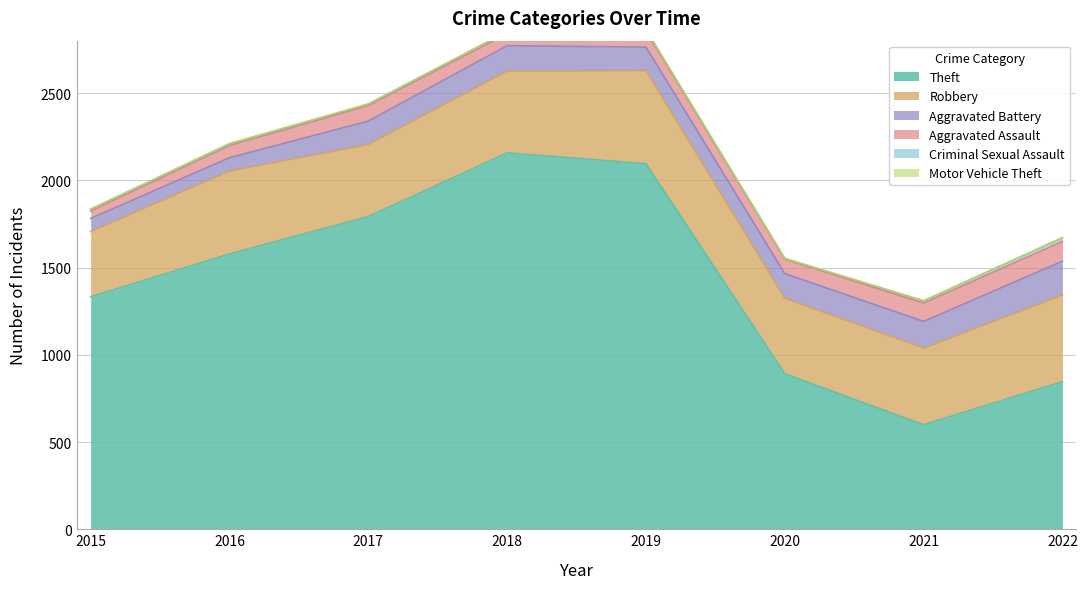

Is it true that Motor Vehicle Theft equals 1 at 2019?

False